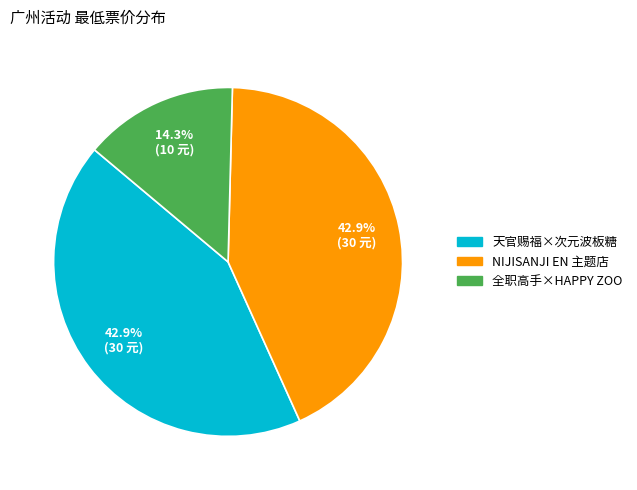

Is there any slice that represents more than half of the pie?

No